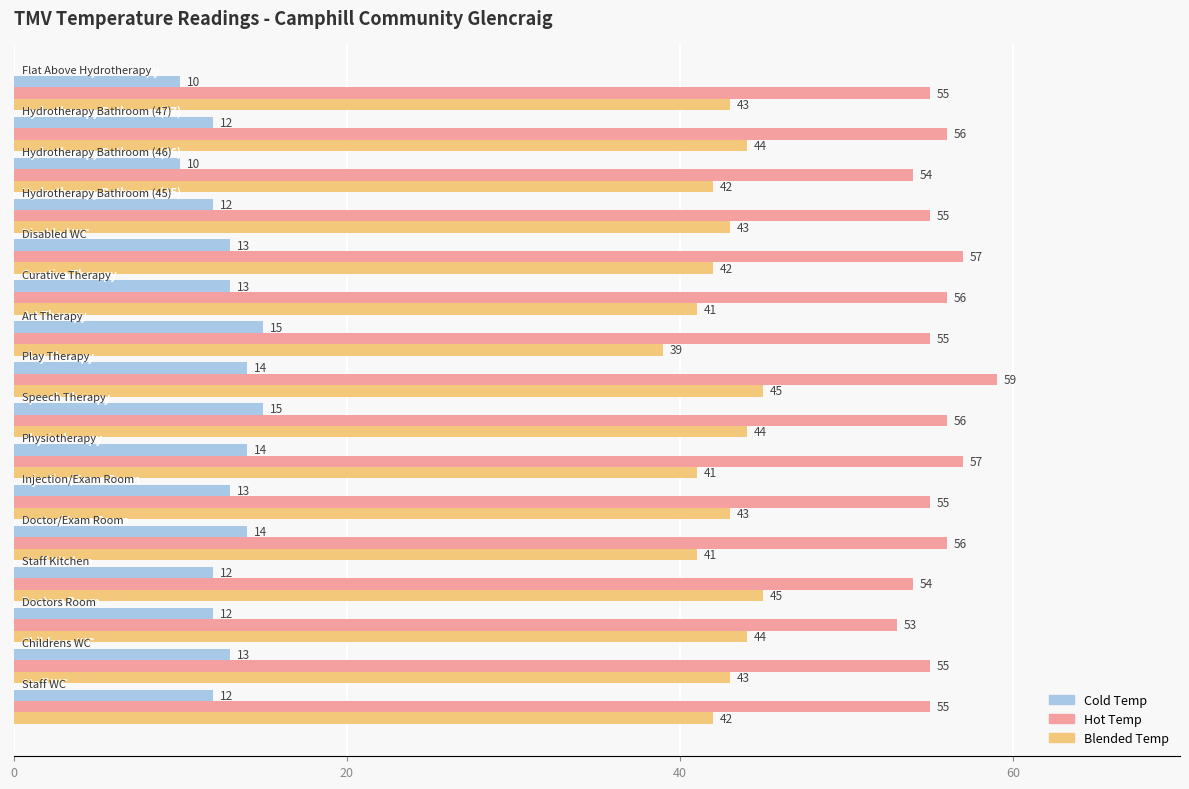

Count the Blended Temp values in the range 42 to 44.

10